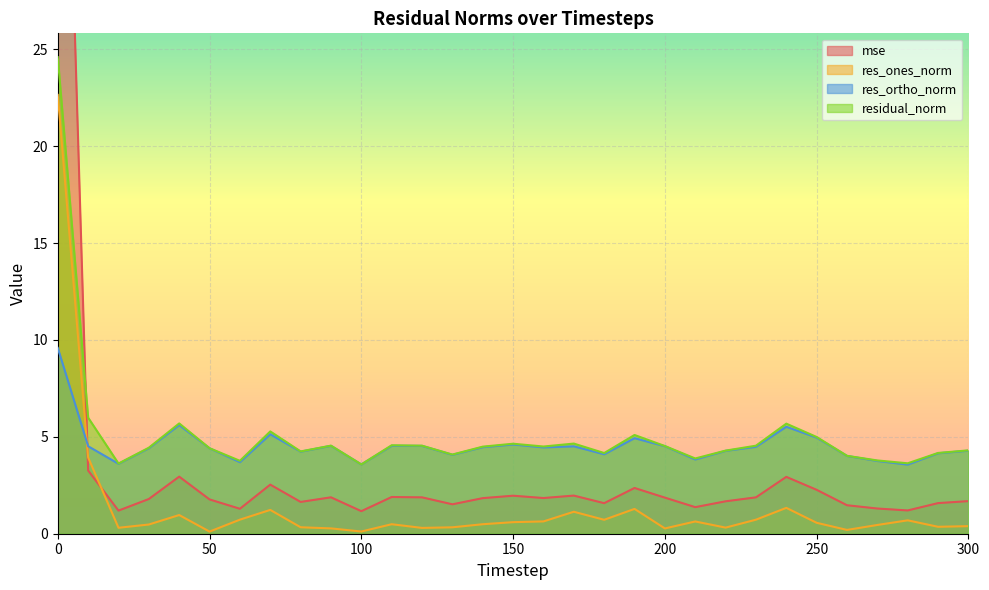

List the series in order of their peak value, highest first.

mse, residual_norm, res_ones_norm, res_ortho_norm